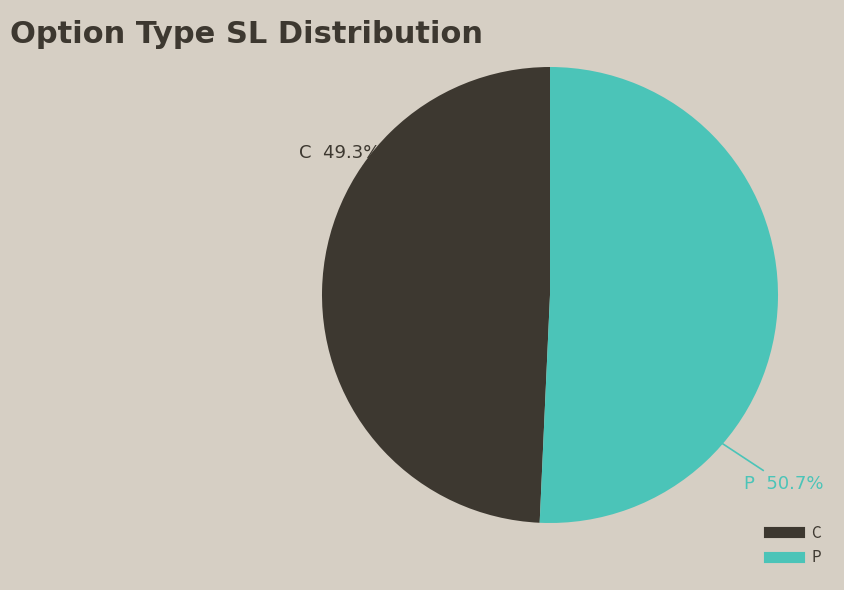

What is the largest slice in the pie chart?

P